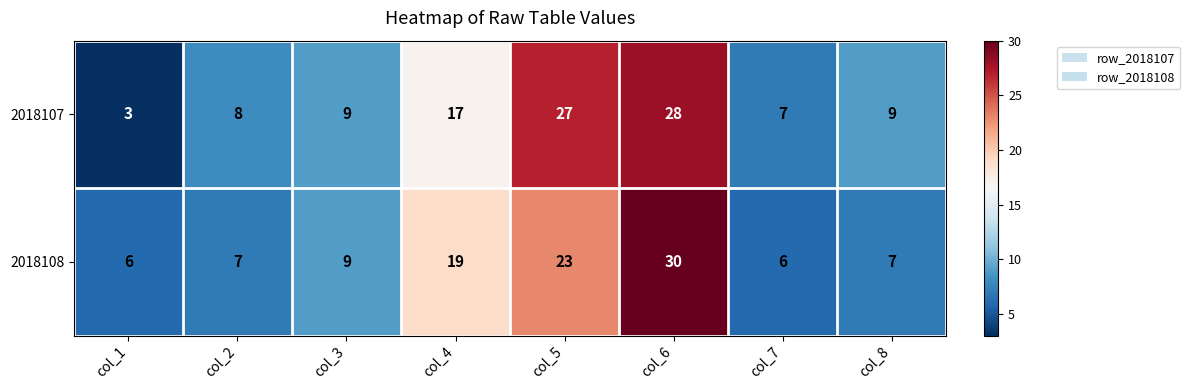

What is the smallest value displayed?

3